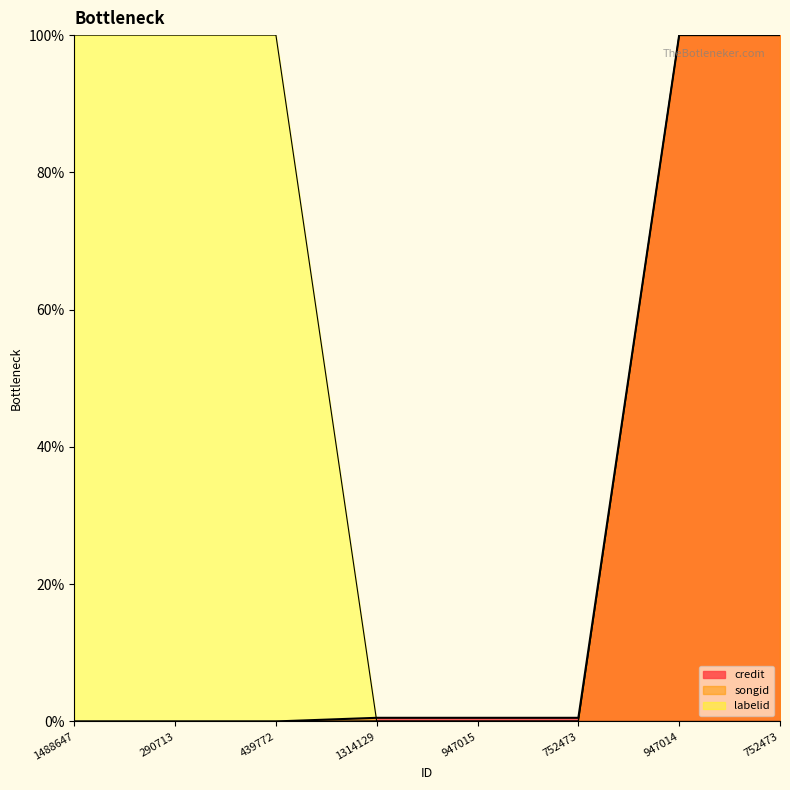

What is the label of the 6th point from the left?

752473